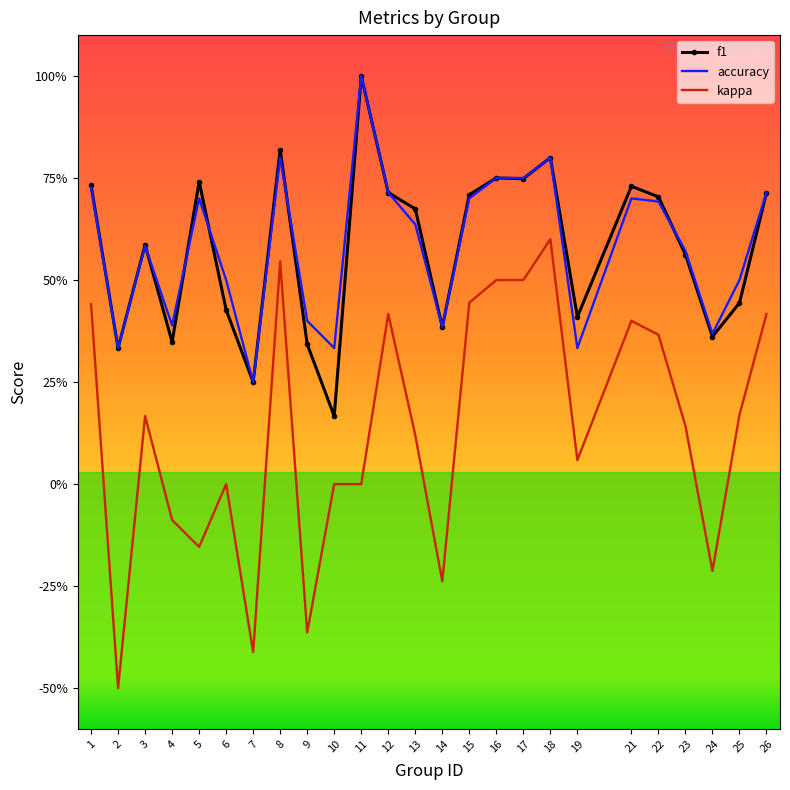

What are all the series names shown in the legend?

f1, accuracy, kappa